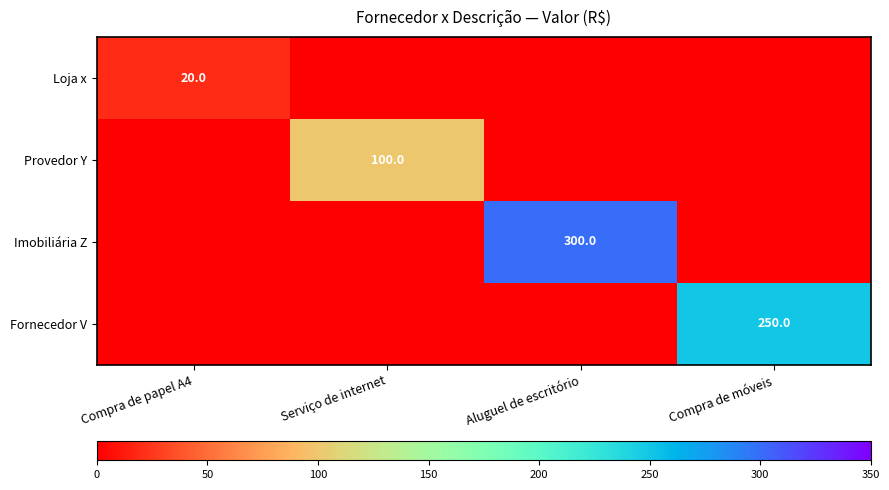

True or false: Provedor Y has a value of 100 at Serviço de internet.

True